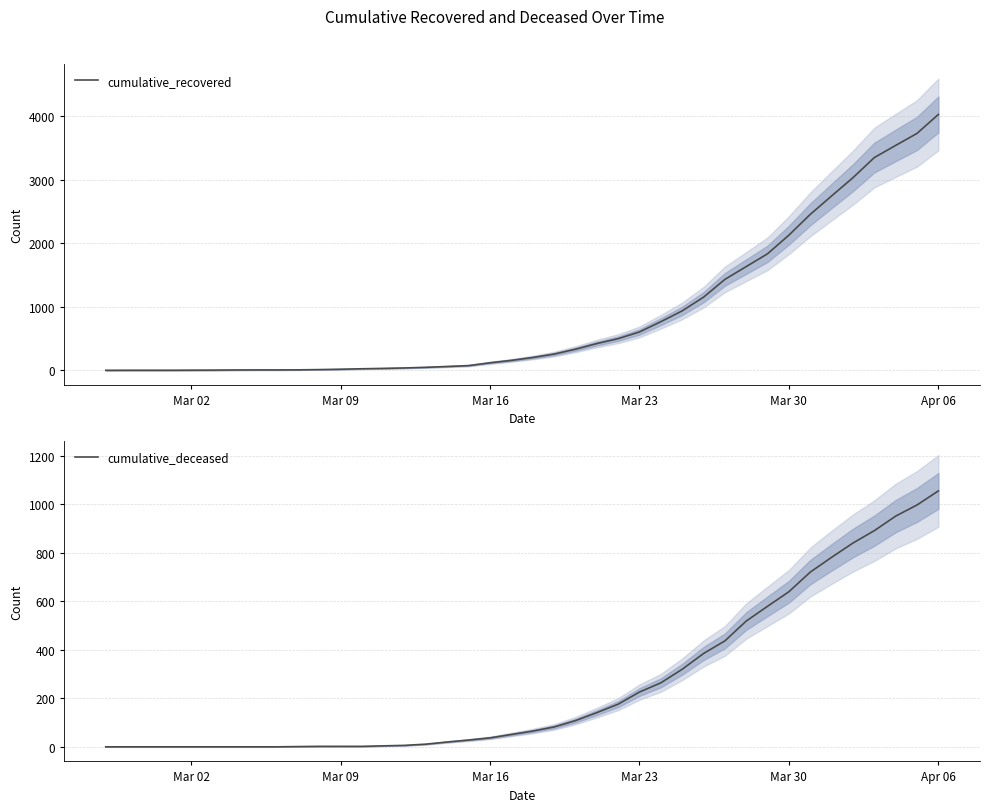

Which category has the highest value in the cumulative_recovered series?

Apr 06